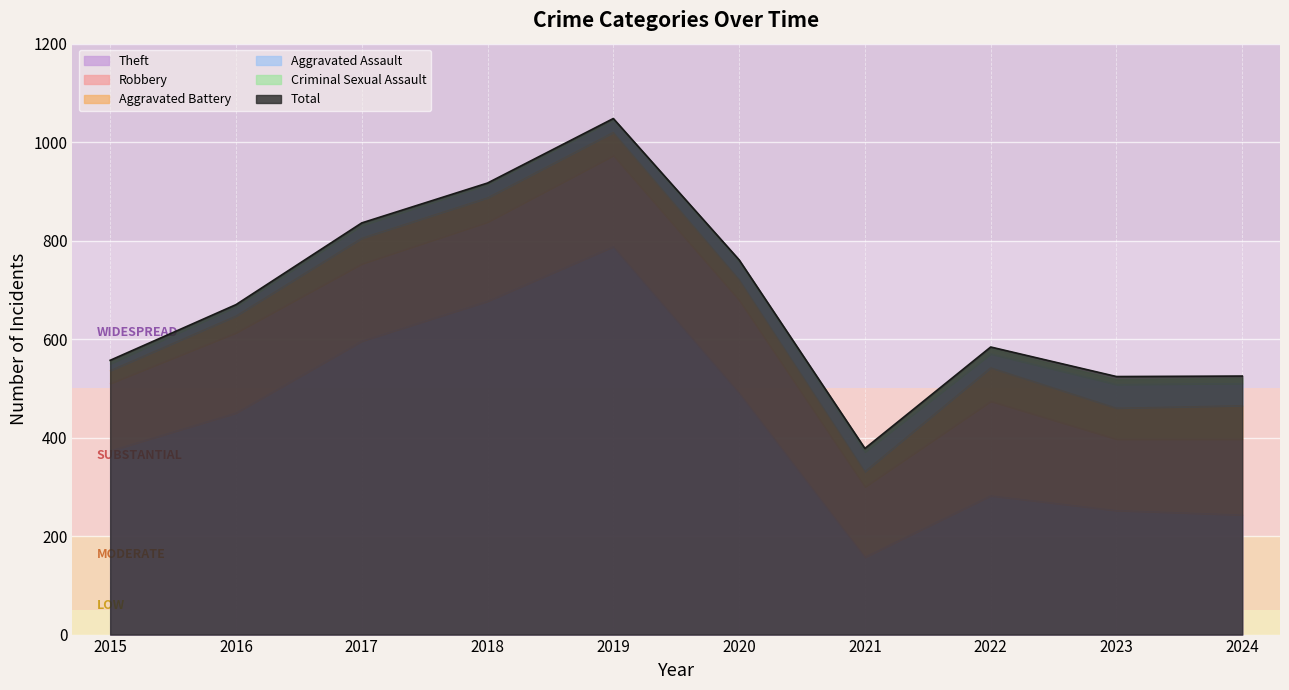

What is the maximum value for Aggravated Assault?

48